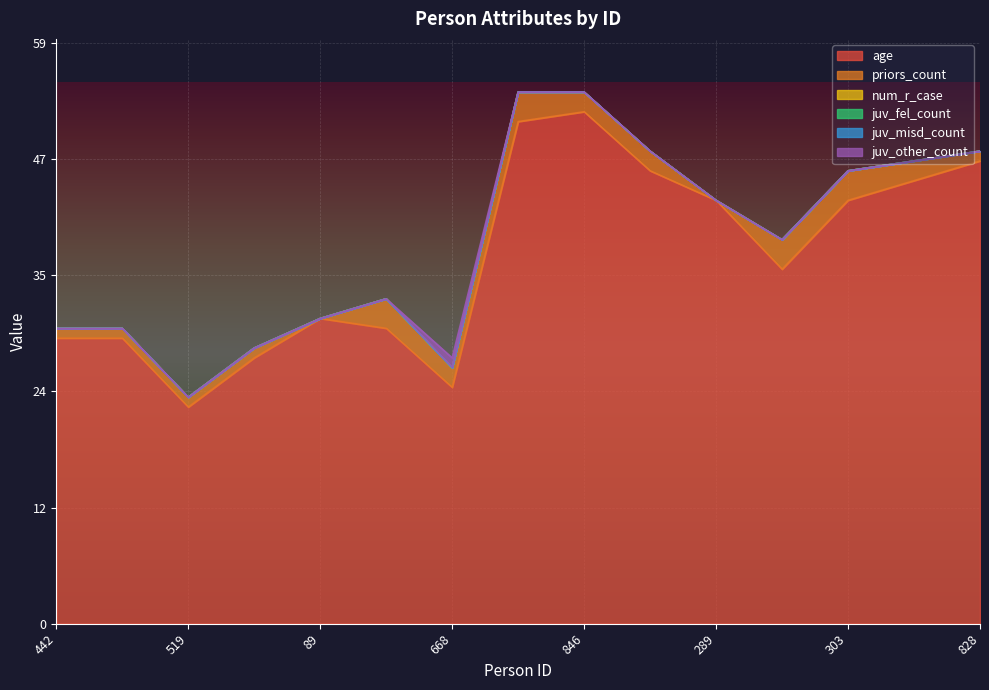

Is the value of priors_count at 303 greater than the value of age at 270?

No